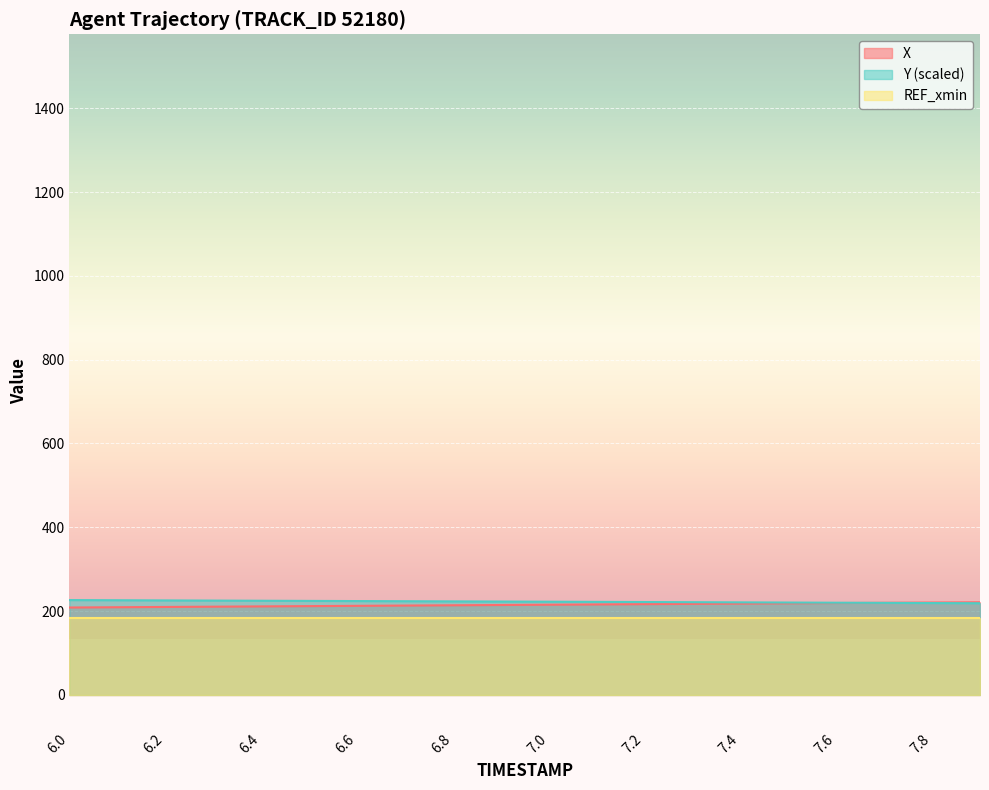

True or false: X has a value of 210.0 at 6.2.

True